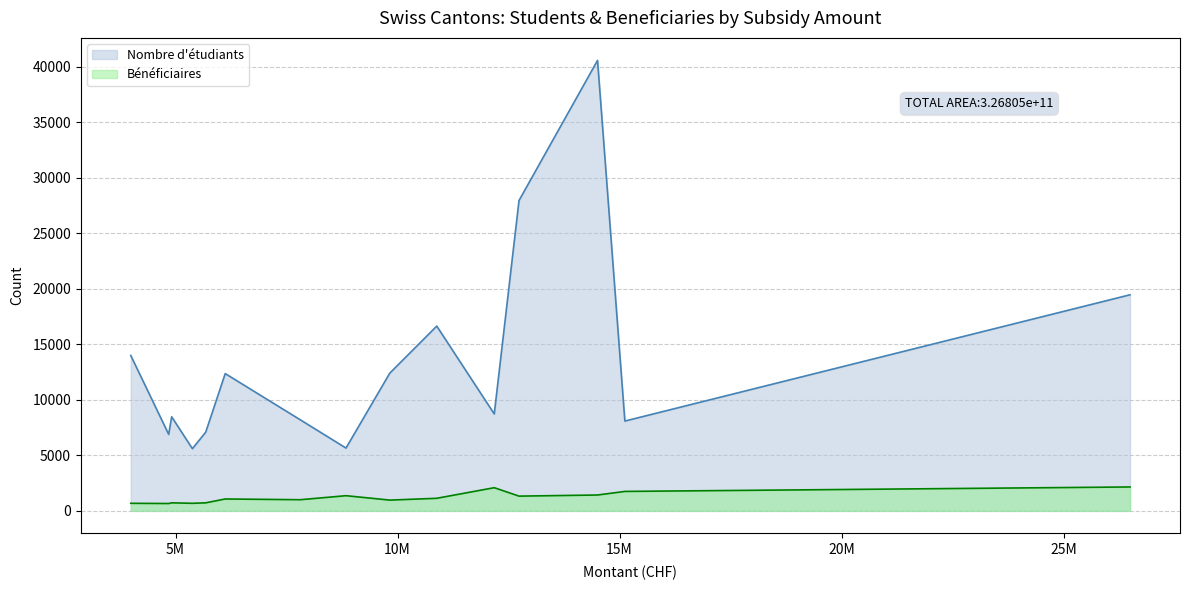

What is the lowest value of the Bénéficiaires series?

662